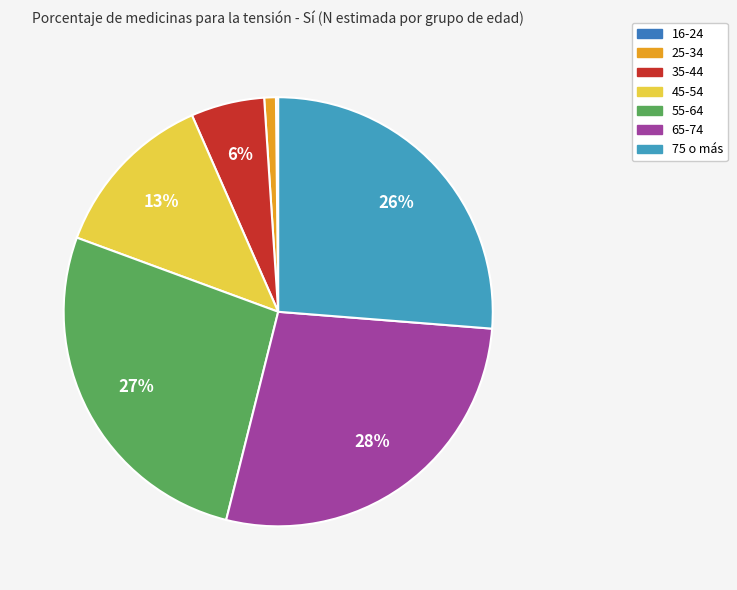

Is the sum of 65-74 and 55-64 greater than half?

Yes